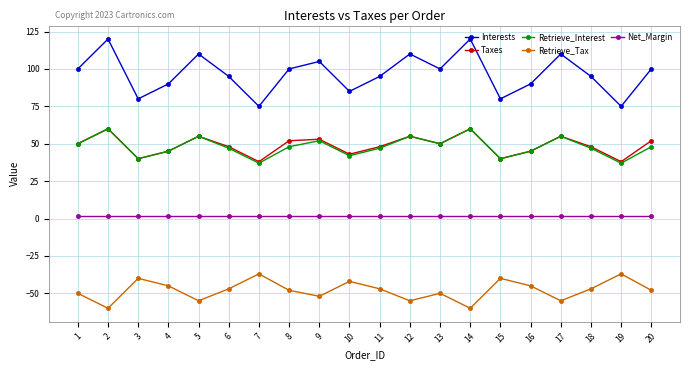

Is this an area chart (filled region under the line)?

No